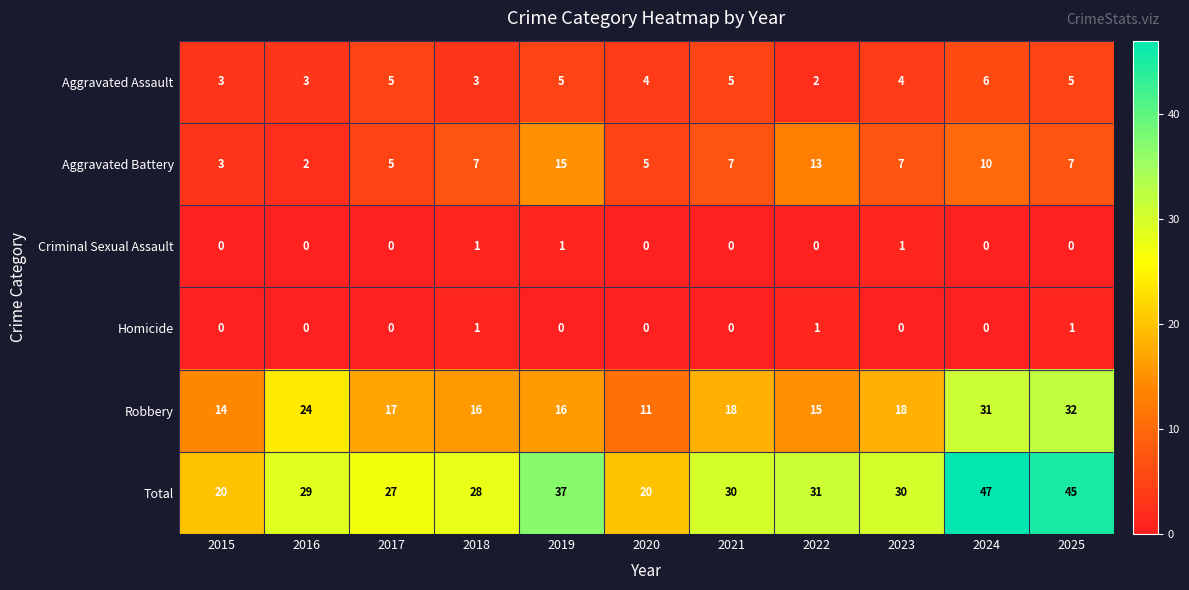

The value of Homicide at 2017 is 0. True or false?

True